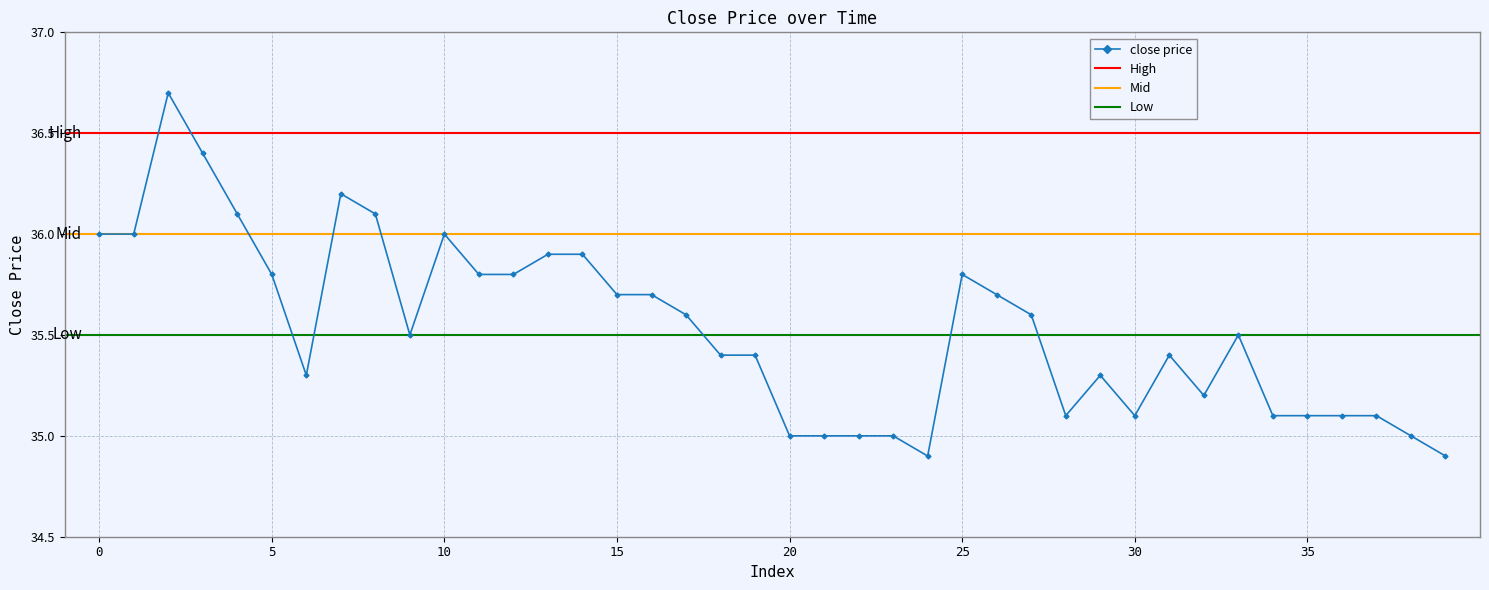

Rank the categories by value from highest to lowest.

2, 3, 7, 4, 8, 0, 1, 10, 13, 14, 5, 11, 12, 25, 15, 16, 26, 17, 27, 9, 33, 18, 19, 31, 6, 29, 32, 28, 30, 34, 35, 36, 37, 20, 21, 22, 23, 38, 24, 39